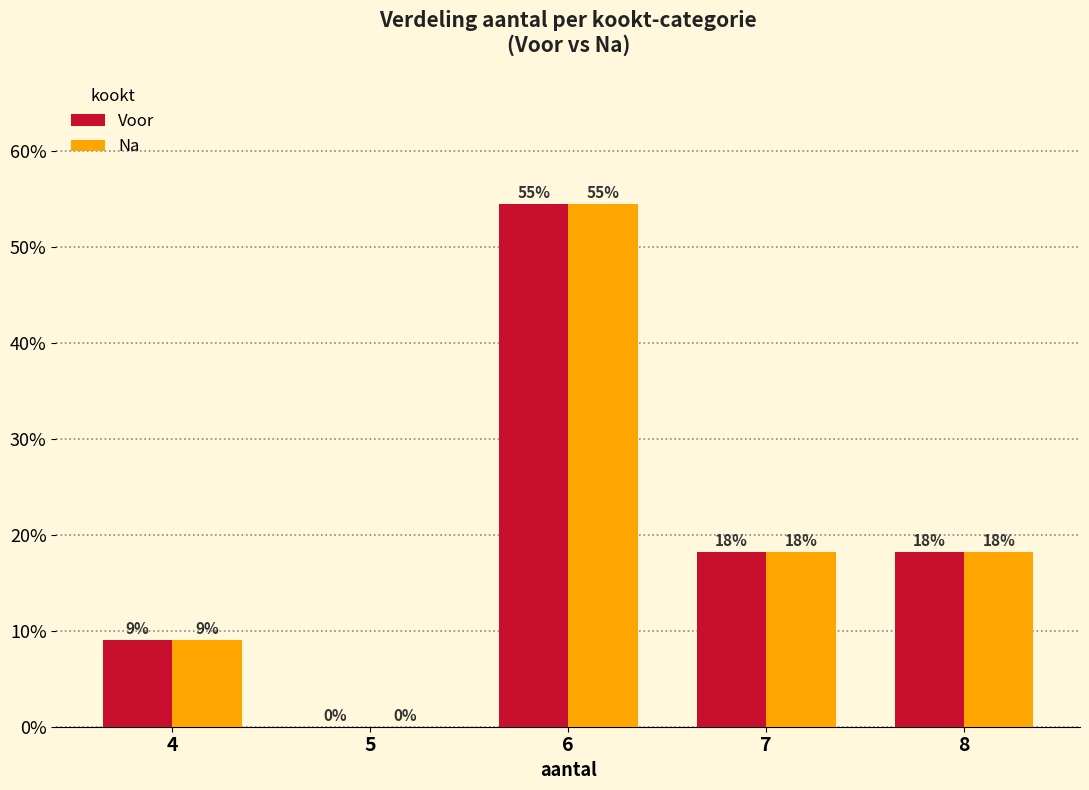

What are all the series names shown in the legend?

Voor, Na